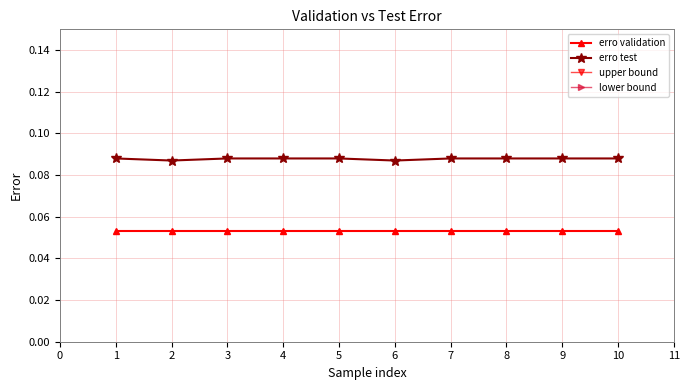

True or false: erro validation and erro test cross at least once.

False